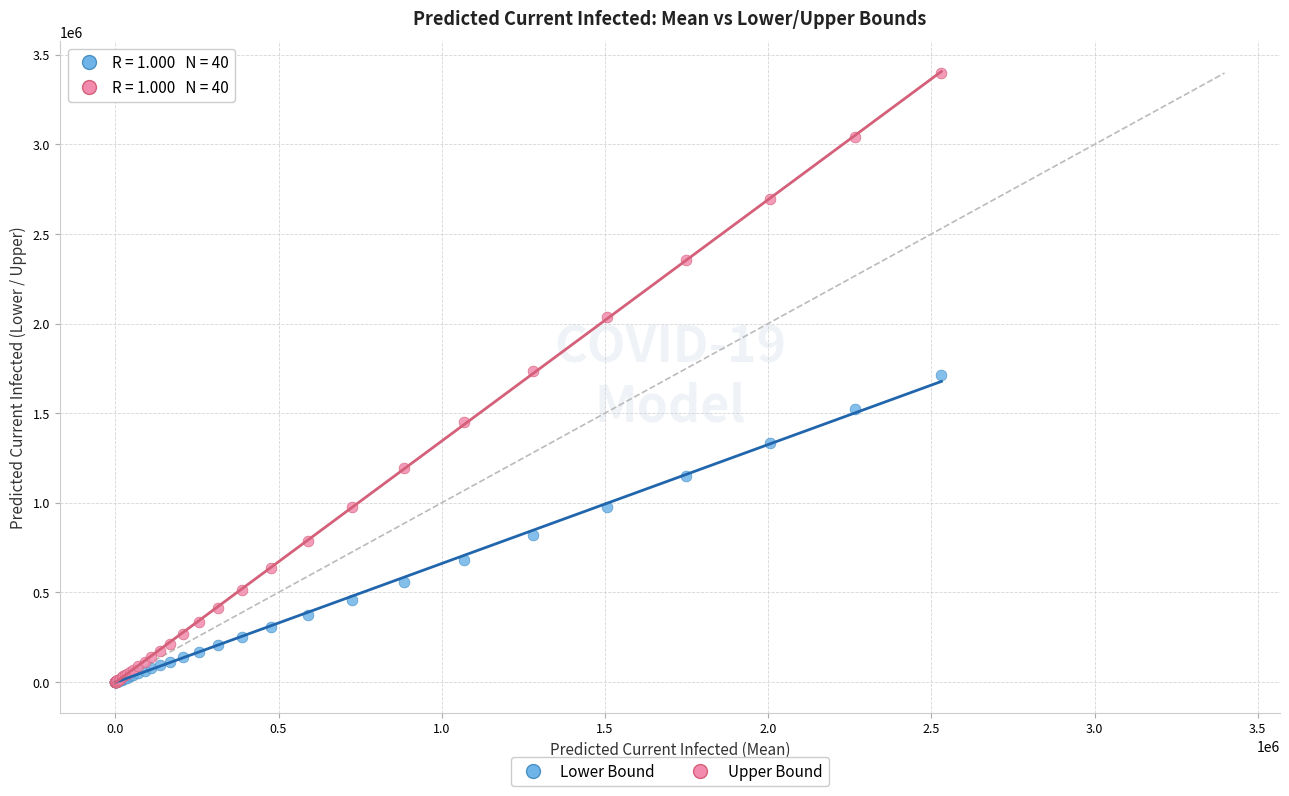

Which series has the widest spread of Y values?

Upper Bound